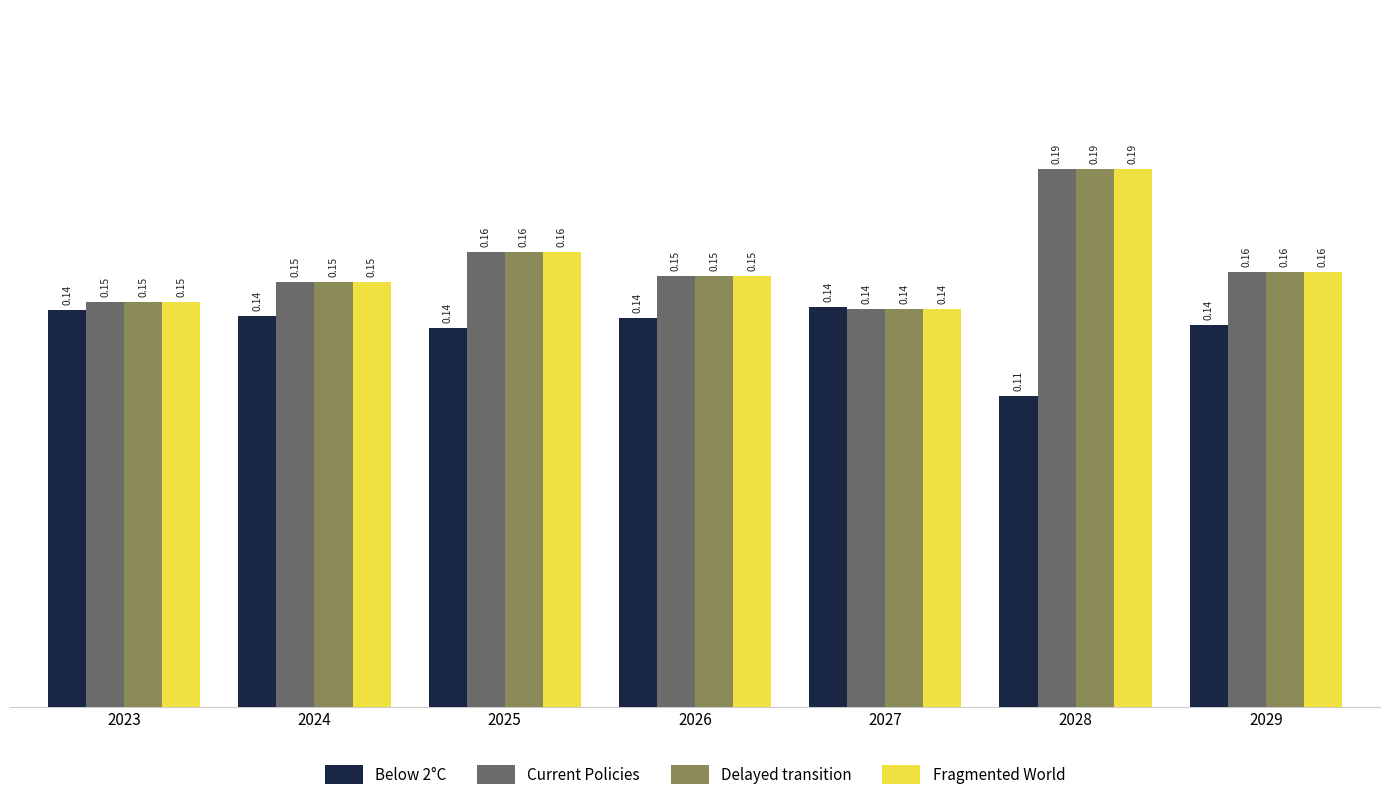

What is the sum of all Delayed transition values?

1.1